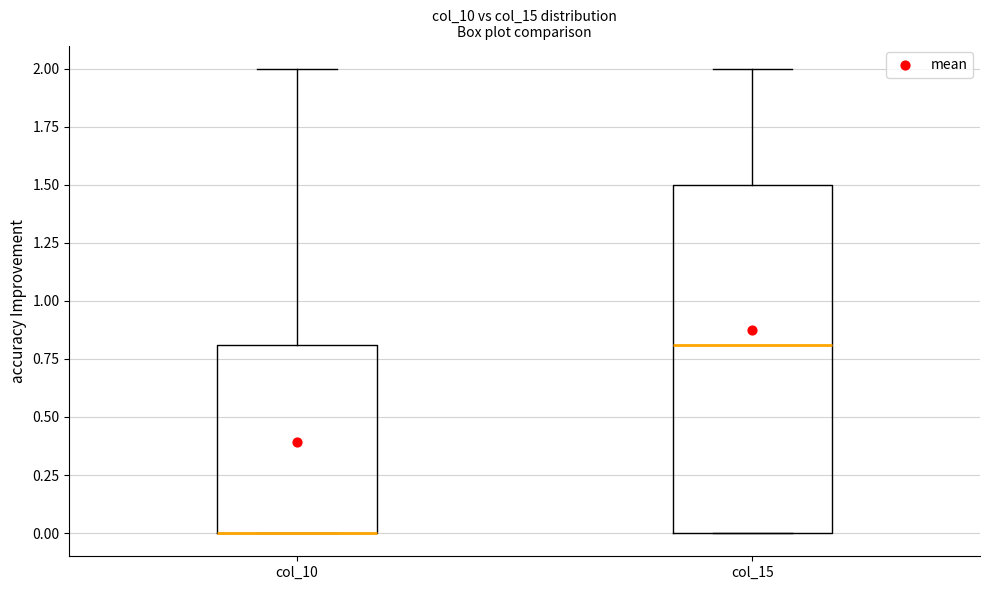

Reading left to right, read every box against the y-axis: the position of its median line, the range the box covers, and the ends of its whiskers. The values are not printed on the chart, so give them approximately, as read against the axis.

col_10: median 0.0 (drawn on the box's lower edge), box 0.0 to 0.8, whiskers 0.0 to 2.0
col_15: median 0.8, box 0.0 to 1.5, whiskers 0.0 to 2.0